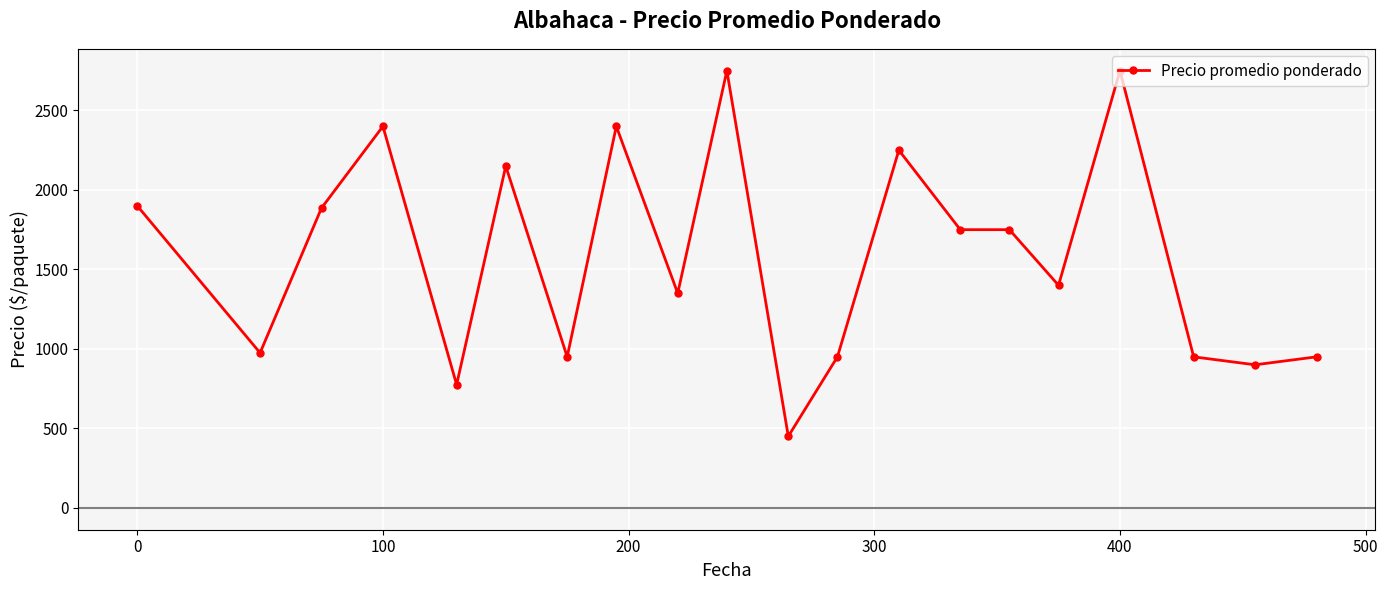

What is the maximum value shown in the chart?

2750